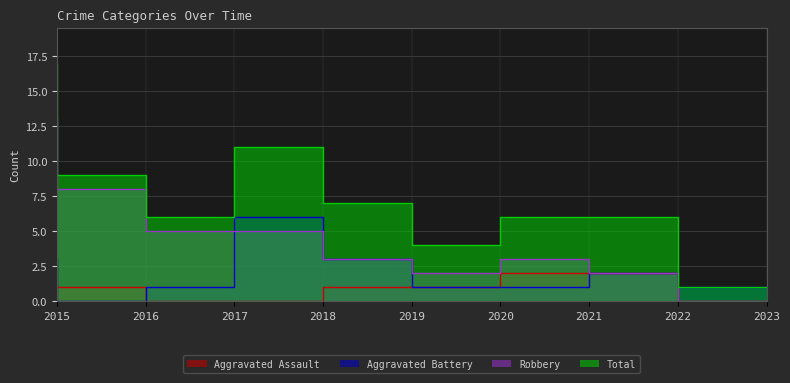

The value of Total at 2022 is 9. True or false?

False